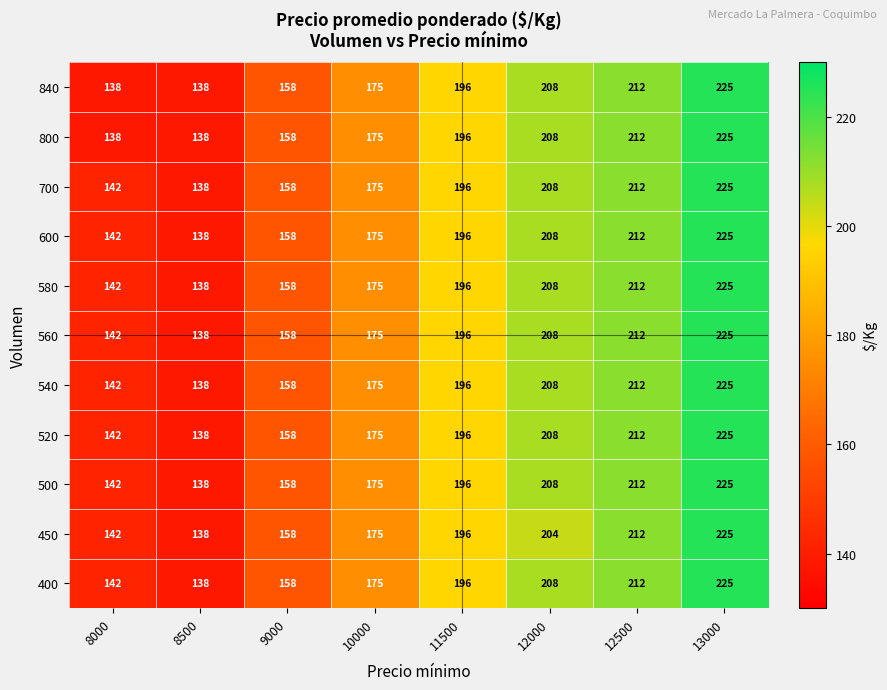

At how many categories does at least one series exceed 160?

5